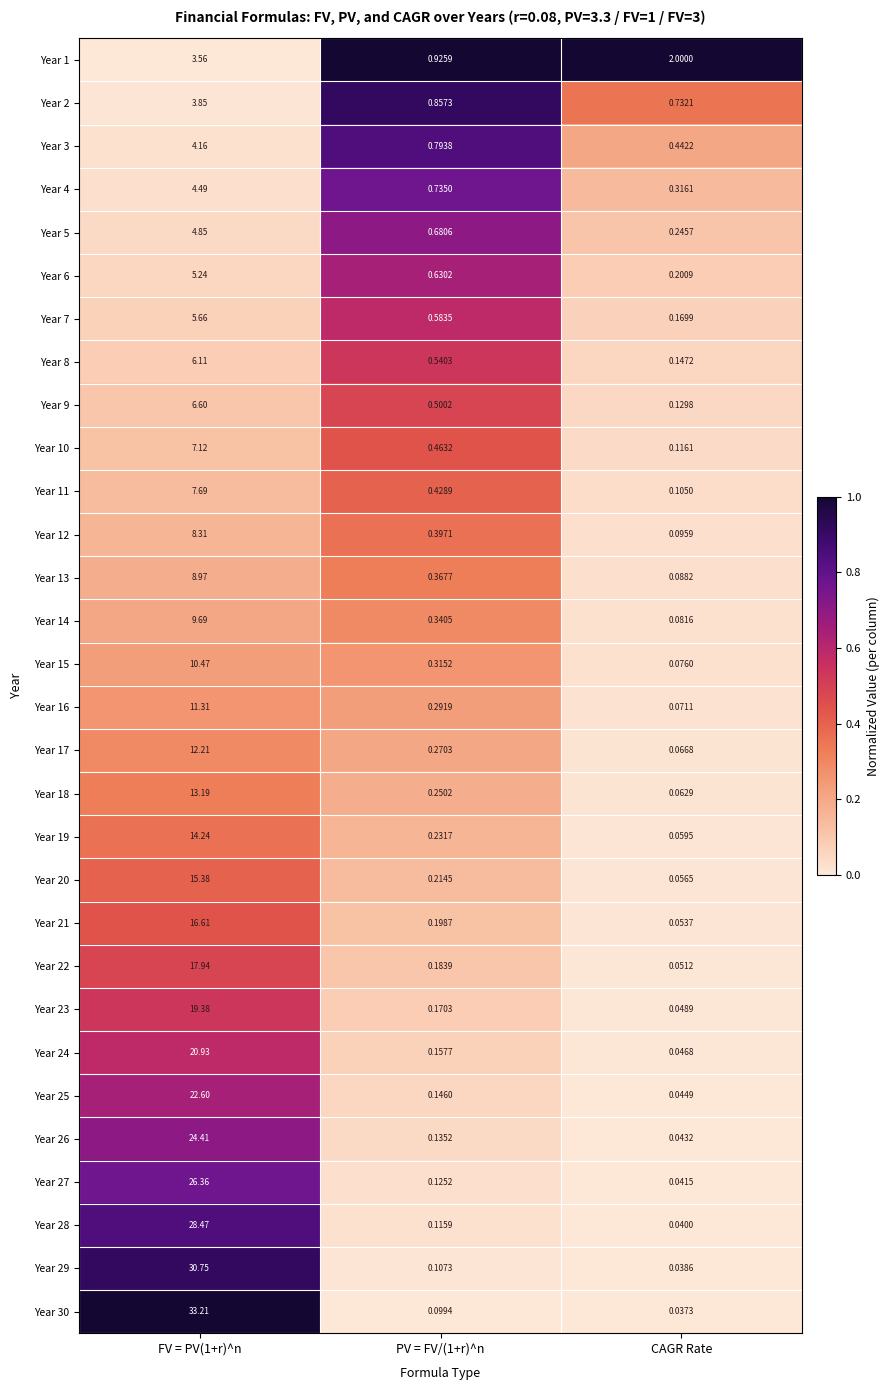

Which label corresponds to the smallest value in the chart?

CAGR Rate